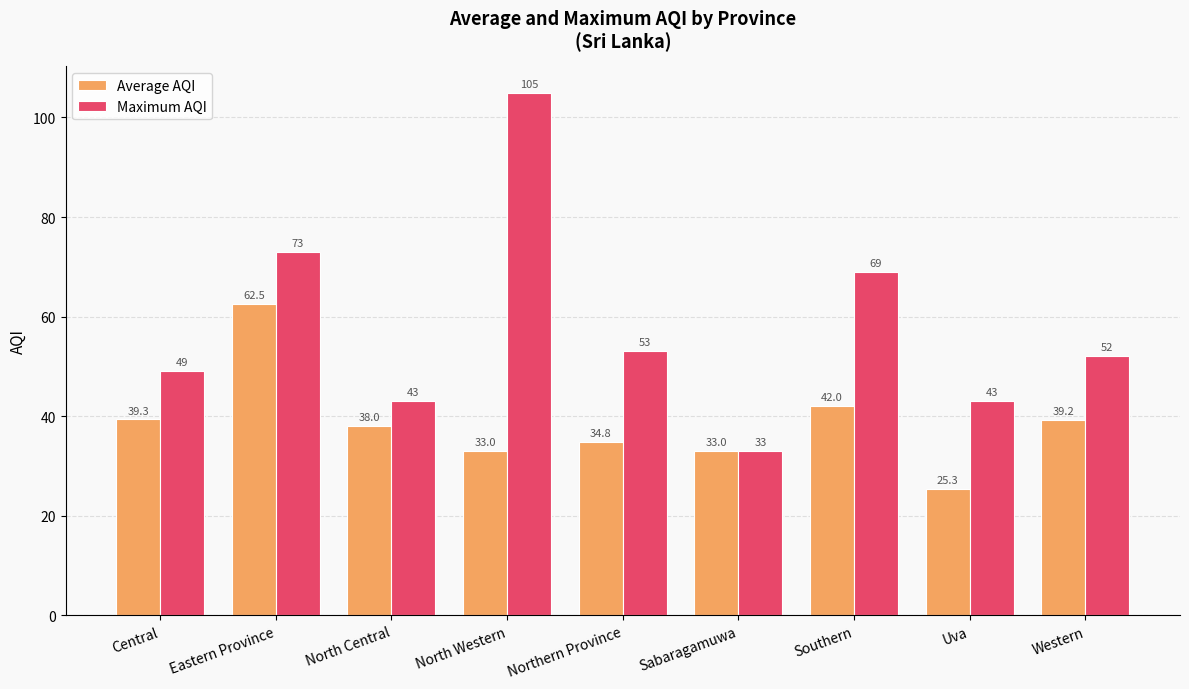

Is it true that Maximum AQI equals 16.1 at Western?

False